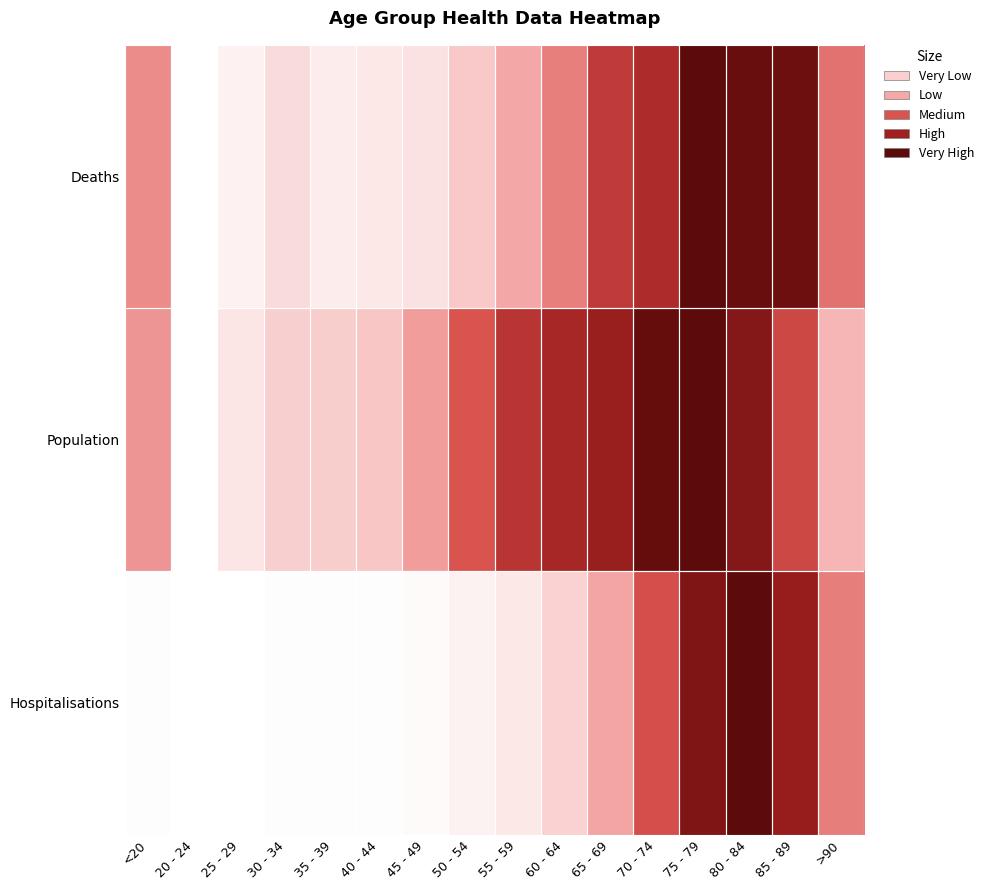

How many series are shown in this chart?

3